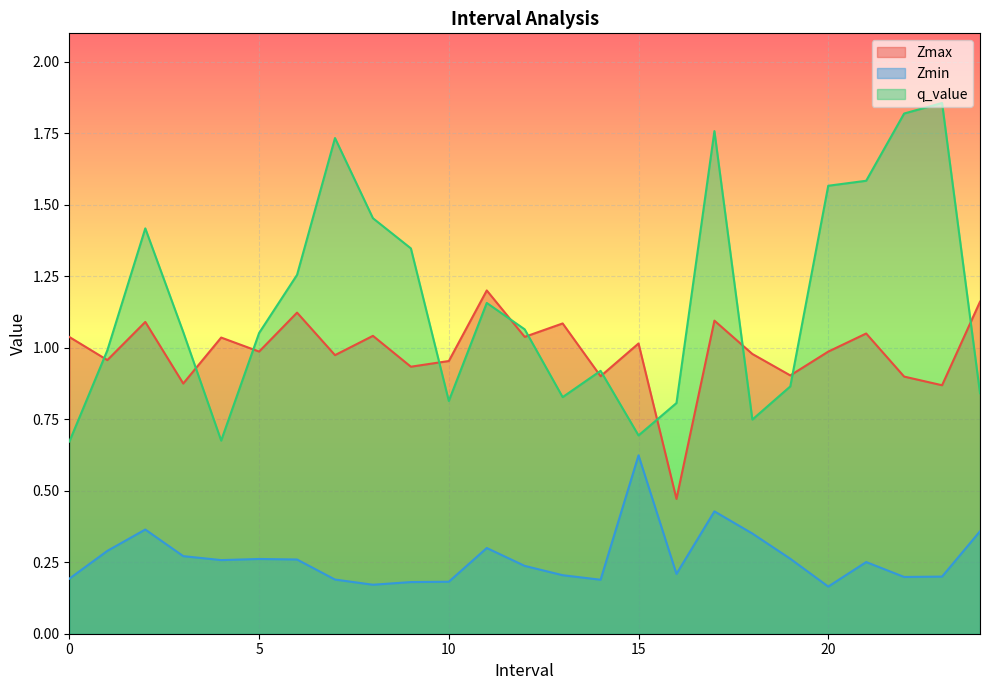

What position from the left is 18.0?

19